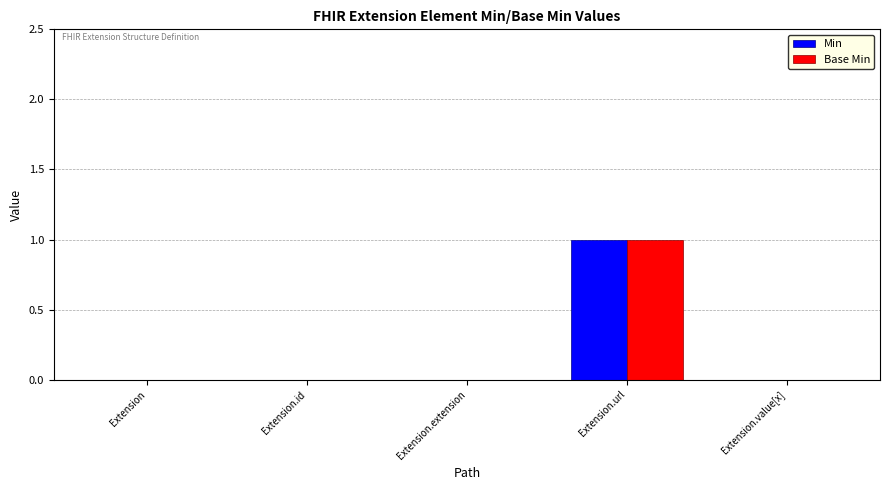

At which category is the sum across all series the highest?

Extension.url